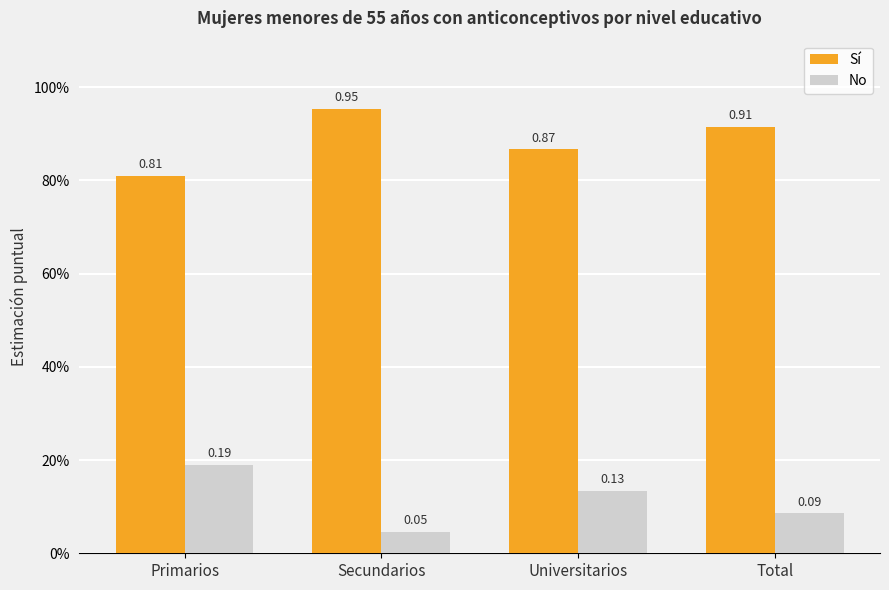

Rank the series by their maximum value, from lowest to highest.

No, Sí